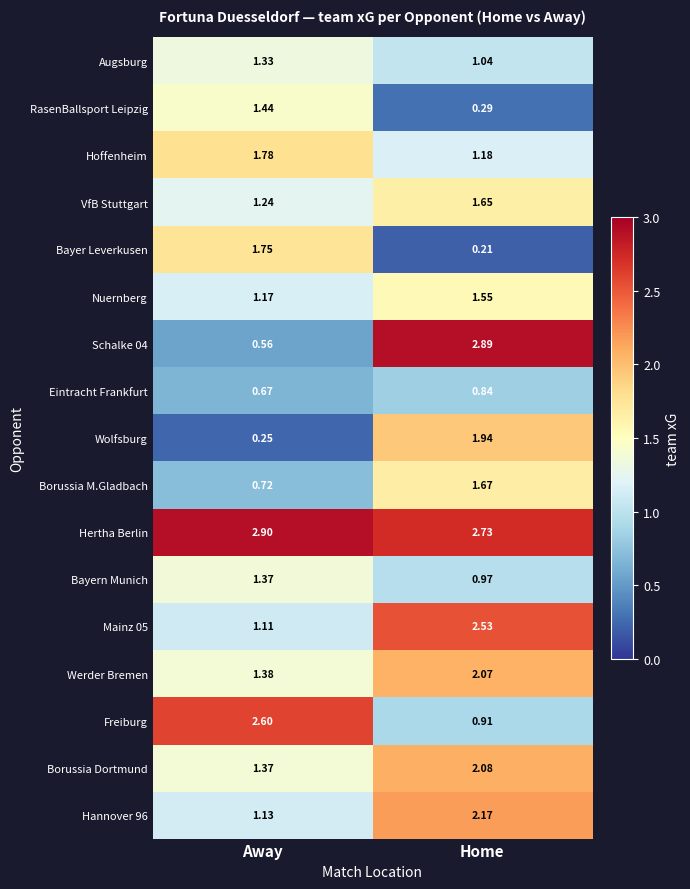

Which category has the lowest value in the Schalke 04 series?

Away